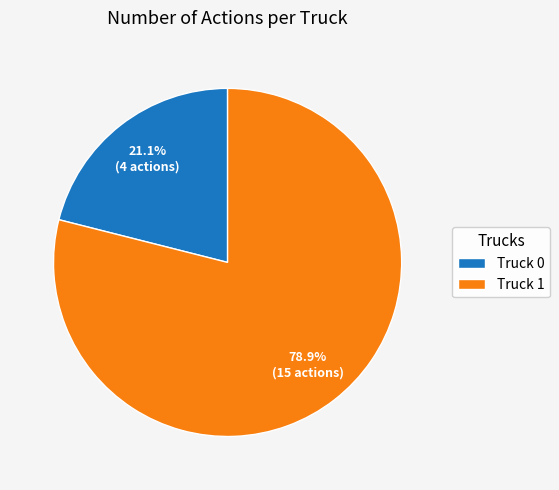

To the nearest percent, what portion does Truck 0 represent?

21%